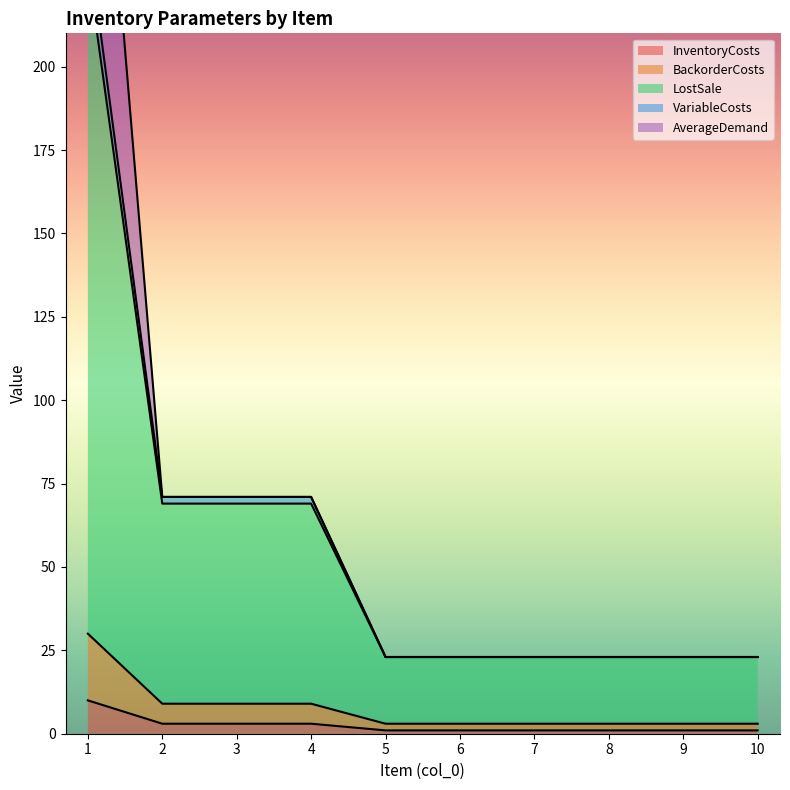

What is the value of the InventoryCosts point at the 2nd from the left?

3